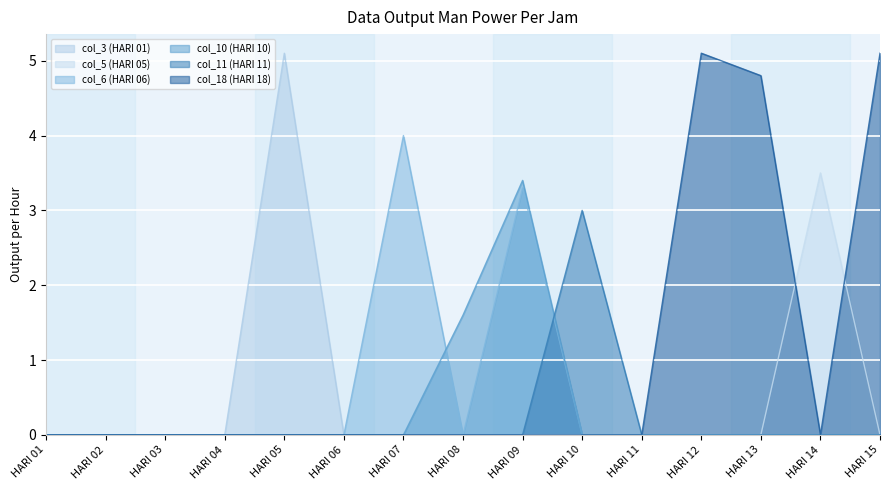

The value of col_6 (HARI 06) at HARI 10 is 2.6. True or false?

False